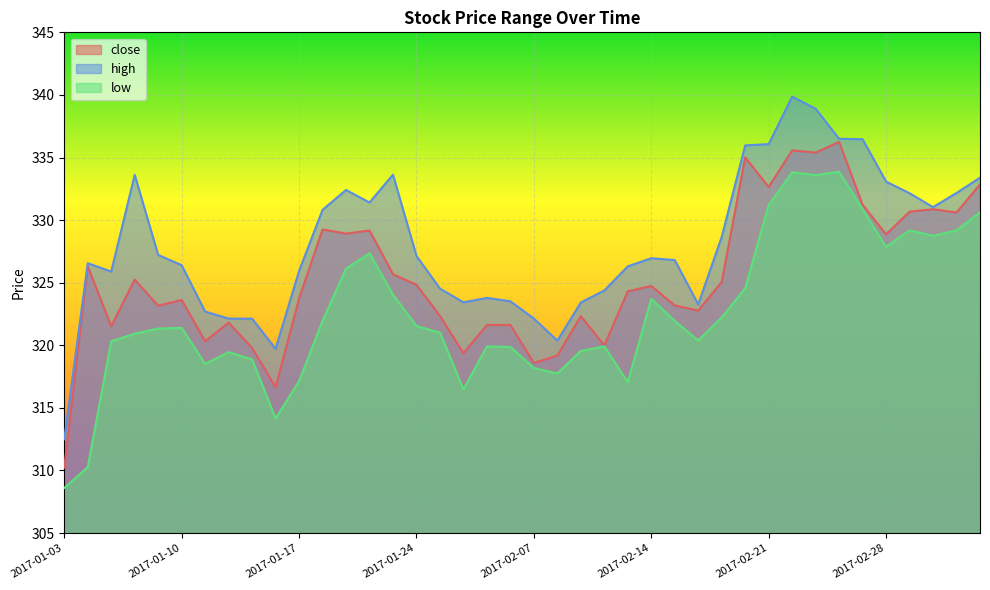

Is it true that low equals 333.8 at 2017-02-22?

True